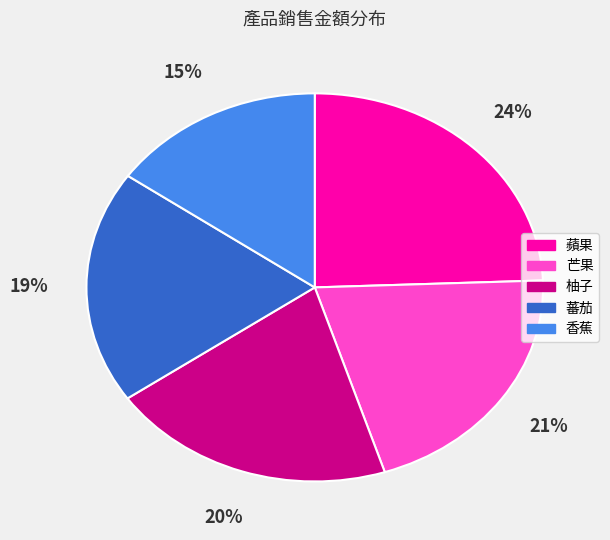

To the nearest percent, what is the difference between the largest and smallest slice percentages?

9%